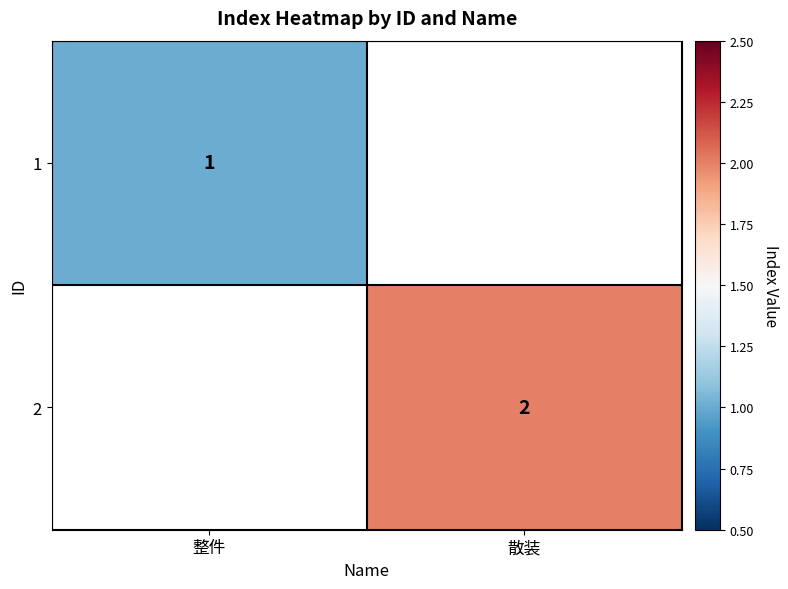

The value of 2 at 散装 is 2. True or false?

True